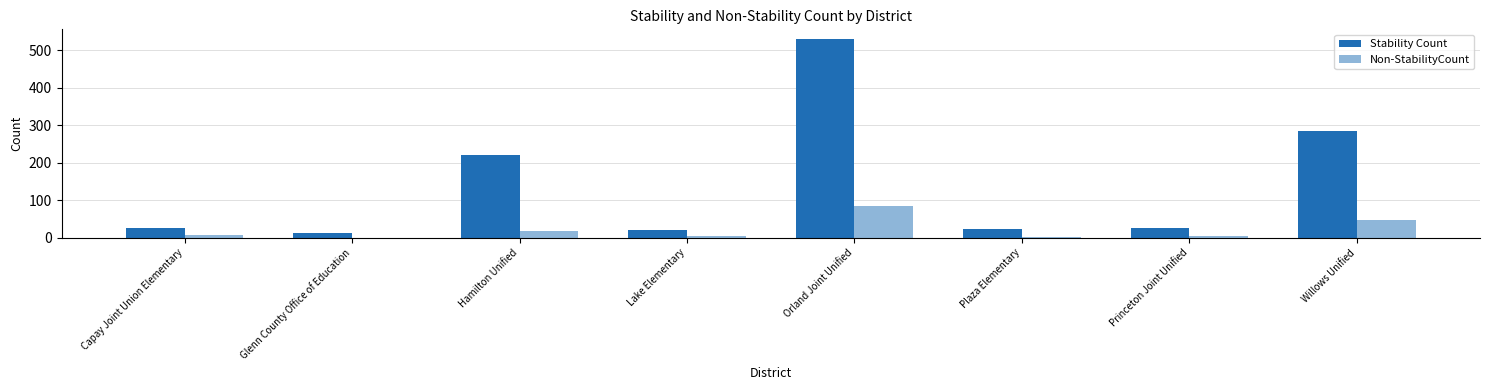

What is the label of the 7th bar from the right?

Glenn County Office of Education